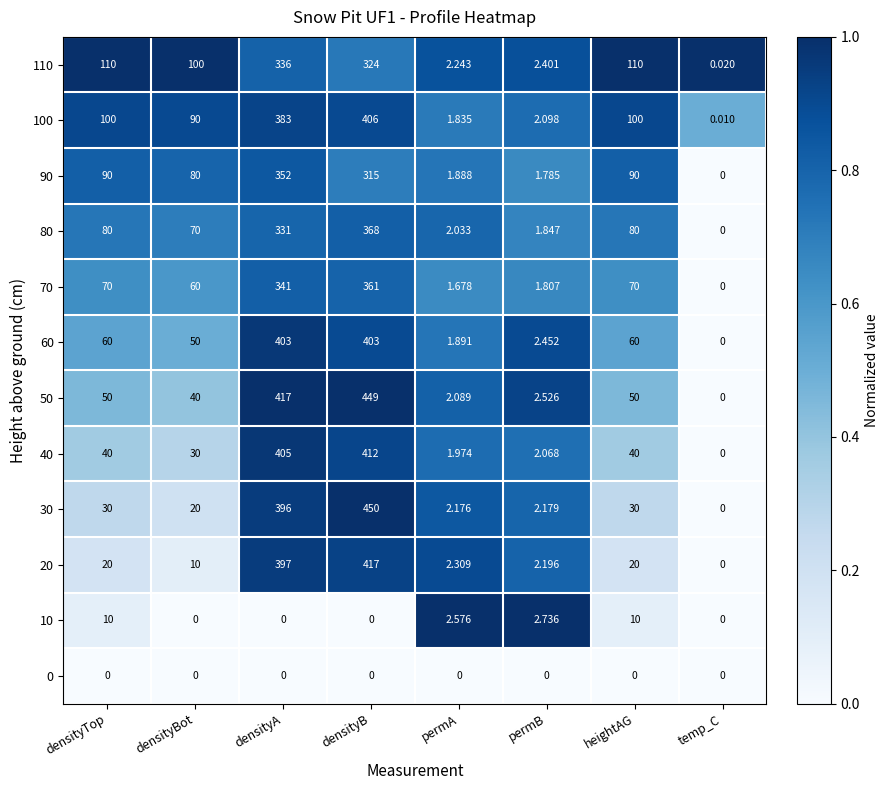

At which label does 90 reach its minimum?

temp_C